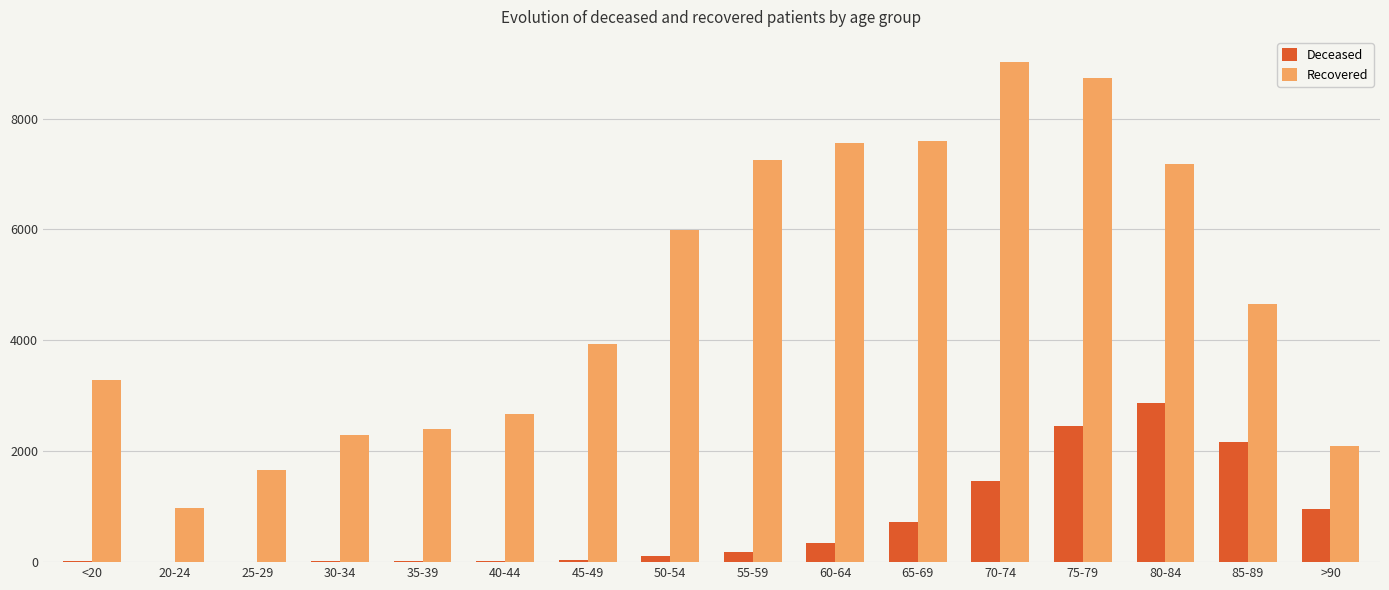

What is the average value of the Recovered series?

4833